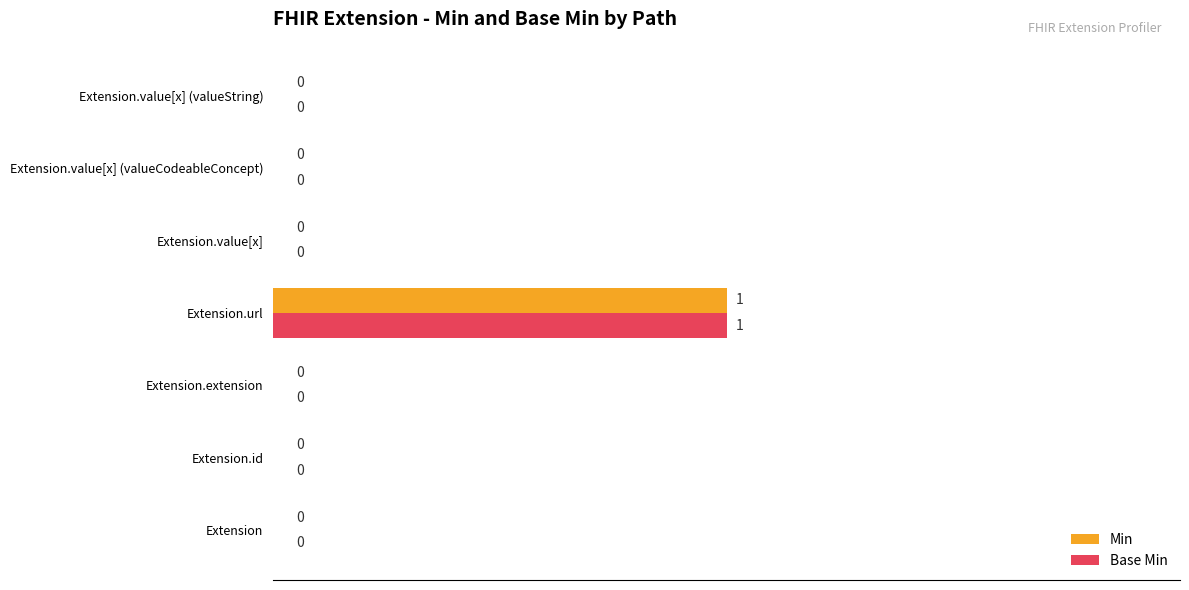

How many Base Min values are between 0 and 1?

7